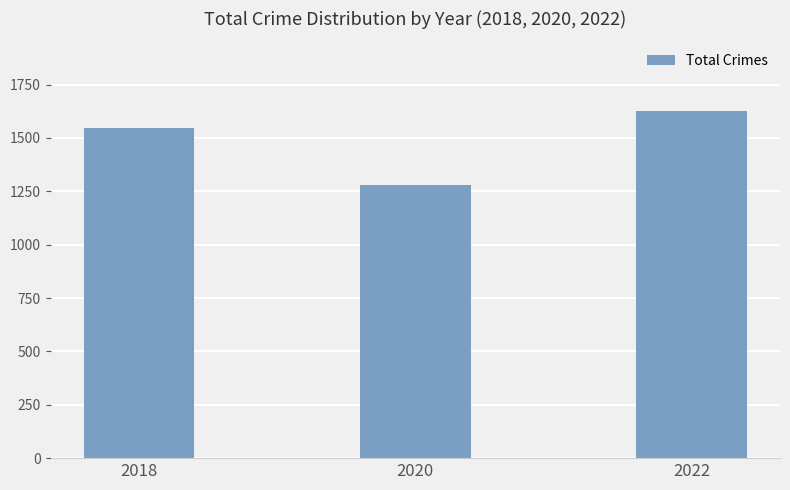

Does the chart contain any negative values?

No